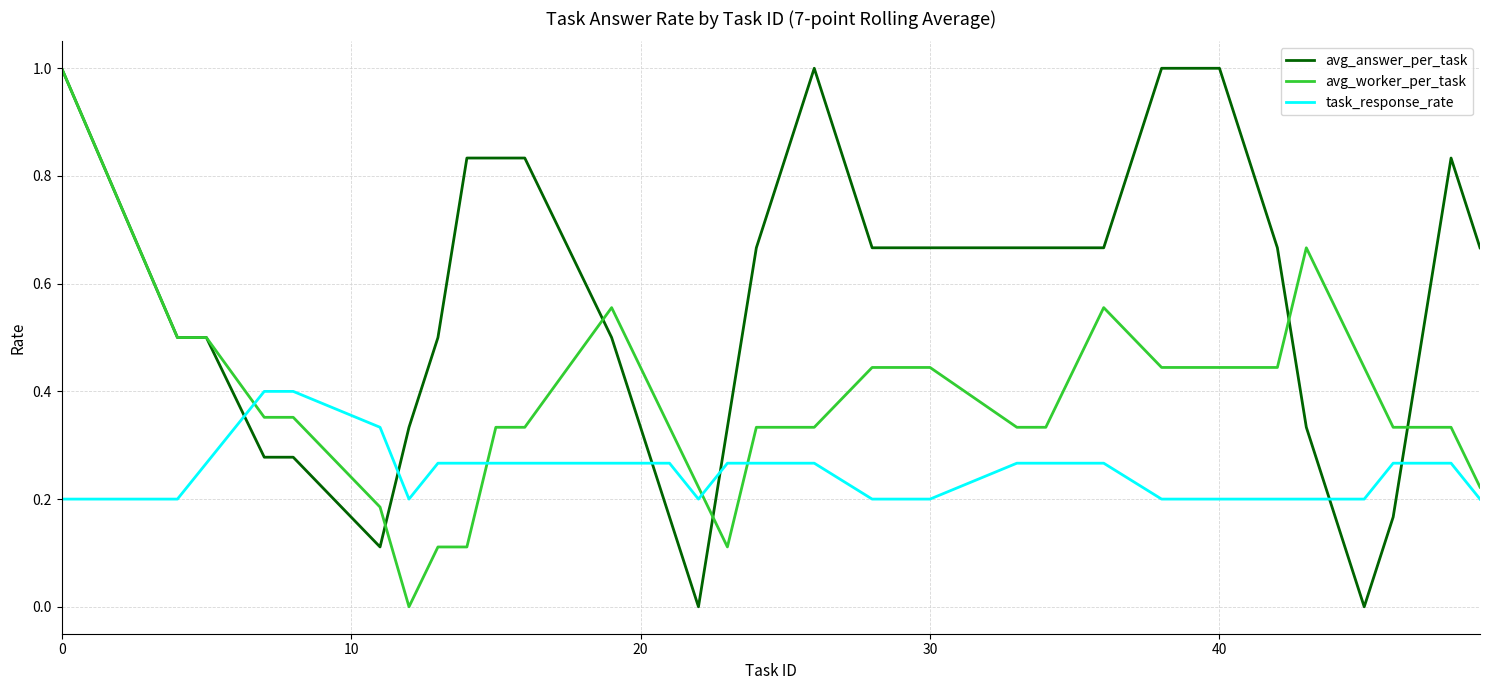

True or false: task_response_rate and avg_answer_per_task intersect in this chart.

True